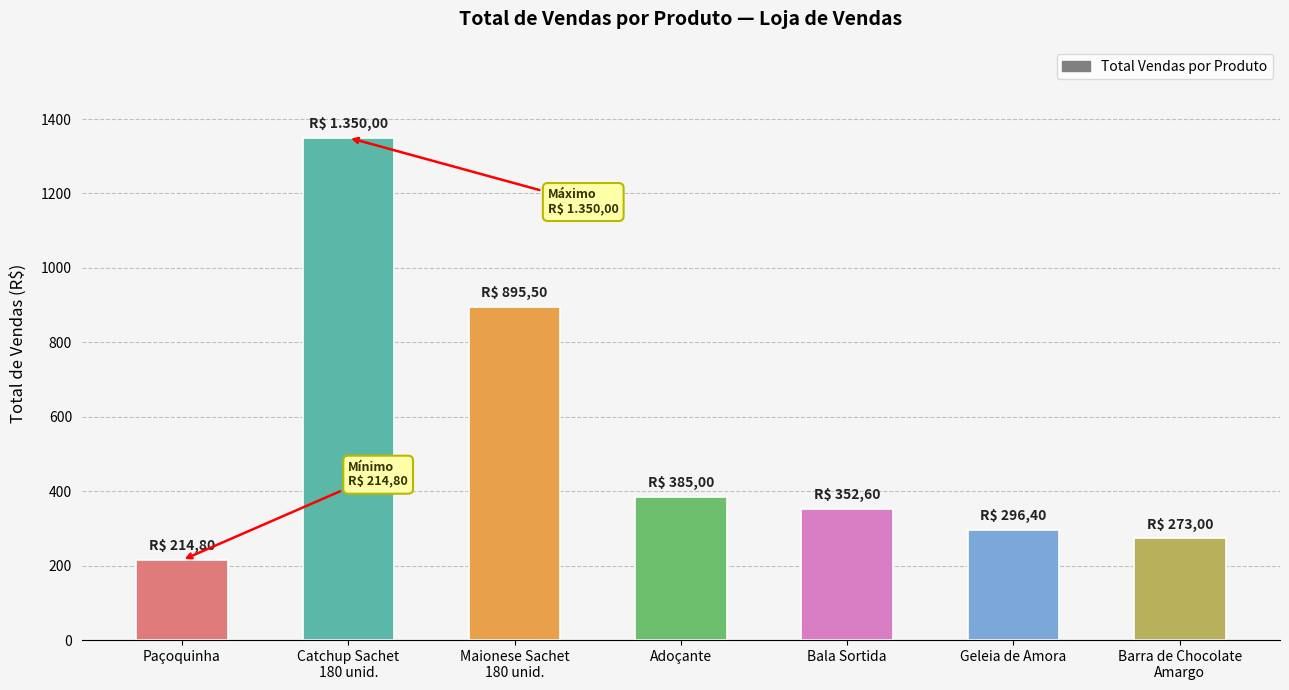

Count the number of categories in the chart.

7